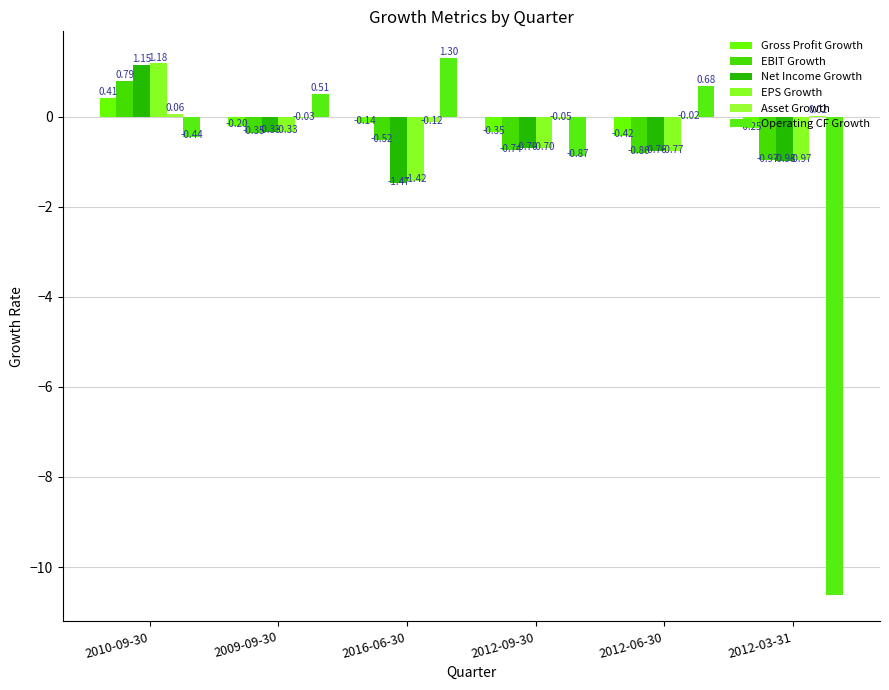

How many groups of bars are there?

6